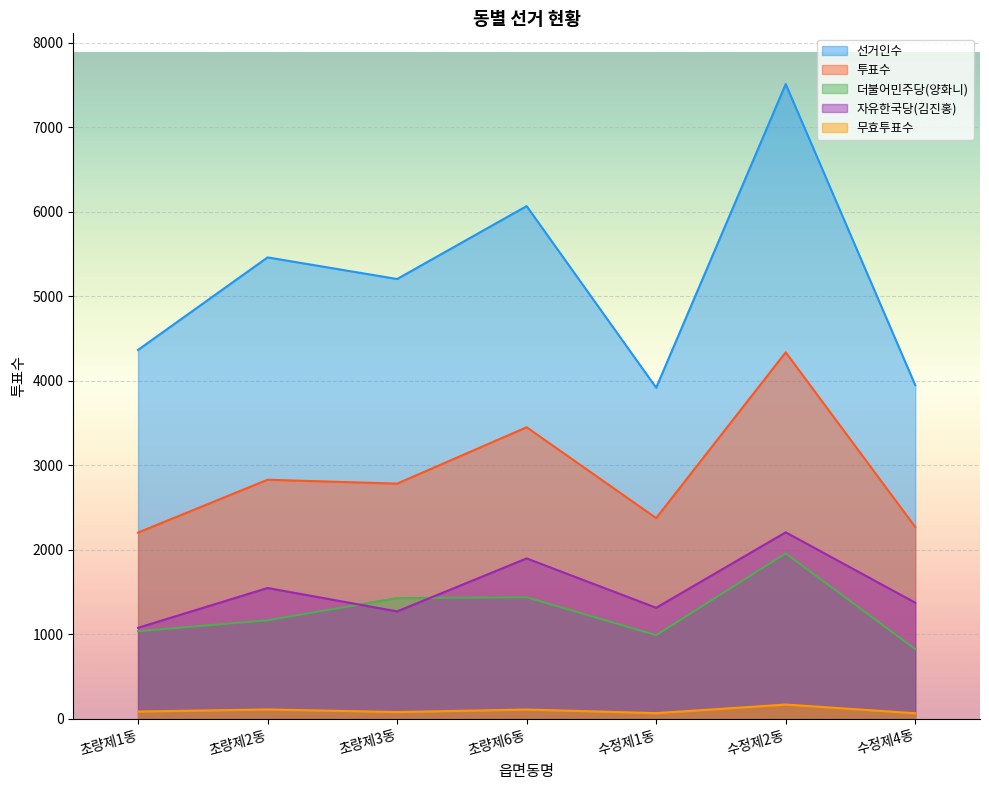

True or false: 무효투표수 and 더불어민주당(양화니) intersect in this chart.

False